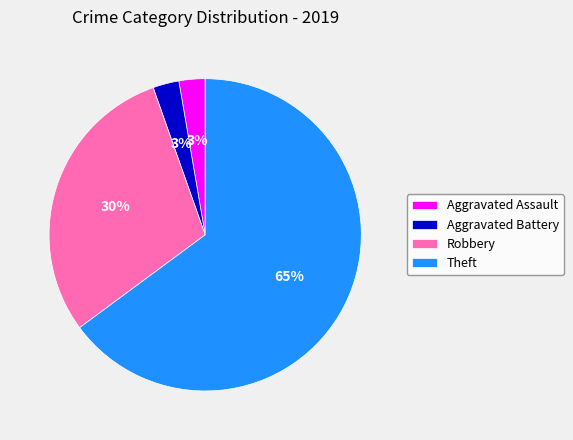

Do Robbery and Aggravated Battery together represent more than half of the pie?

No